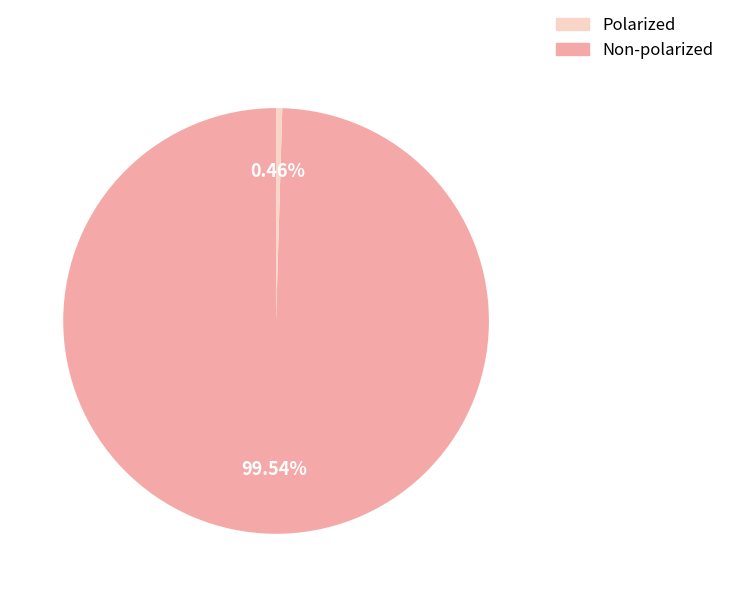

Is there a majority slice in this chart?

Yes